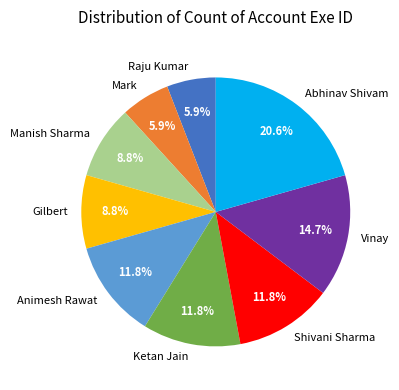

To the nearest percent, what is the difference between the Vinay and Ketan Jain slice percentages?

3%